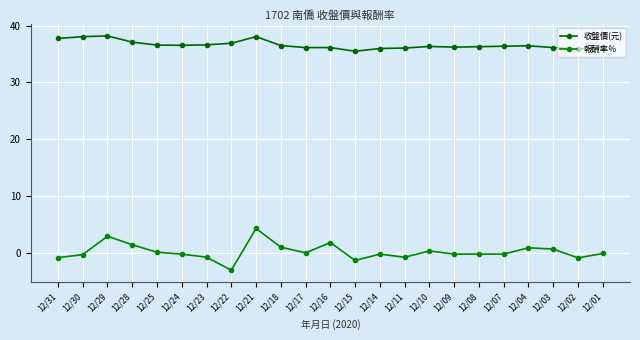

Count the number of data series in this chart.

2